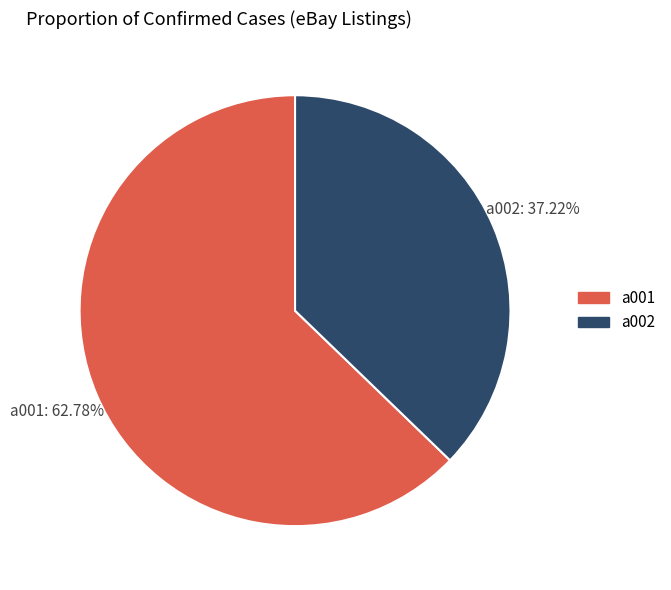

Which slice is the largest?

a001